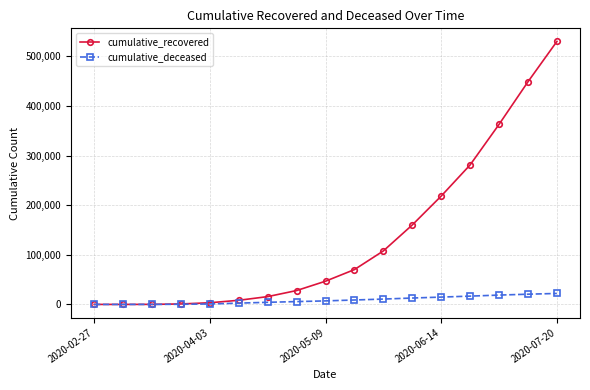

What is the maximum value for cumulative_recovered?

529817